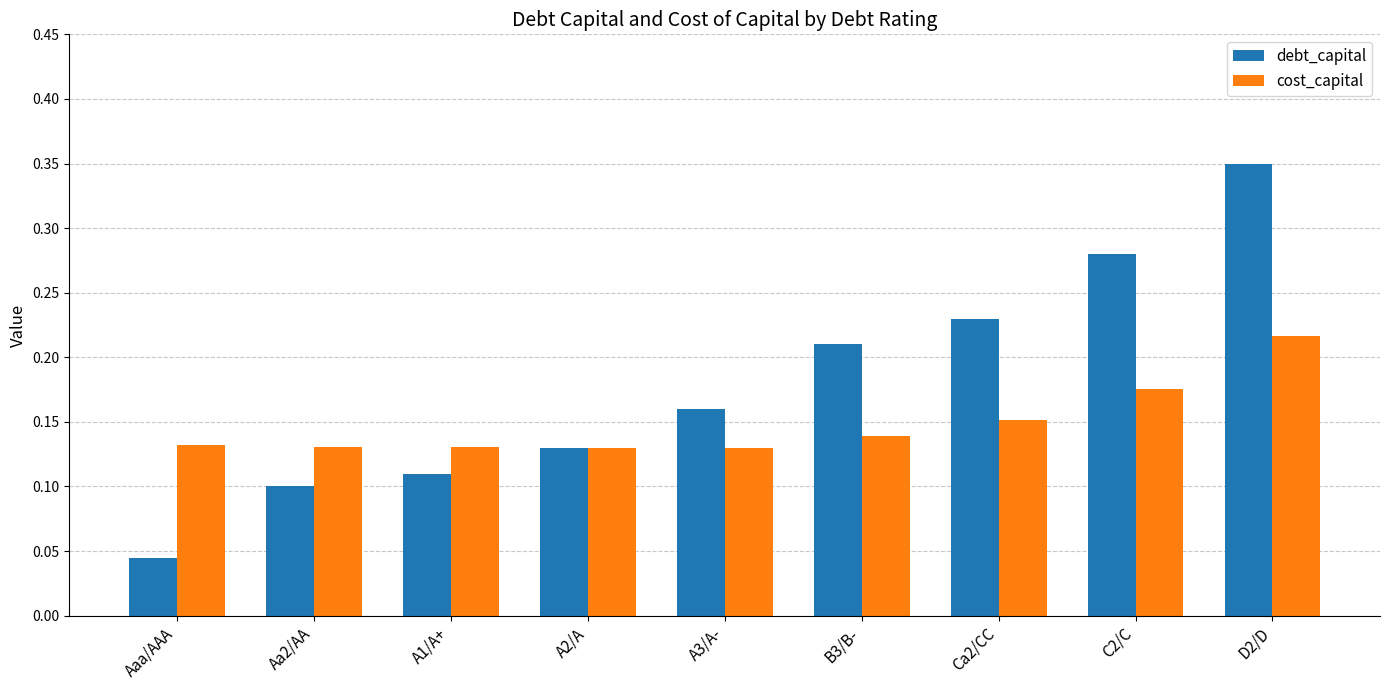

Count the number of data series in this chart.

2